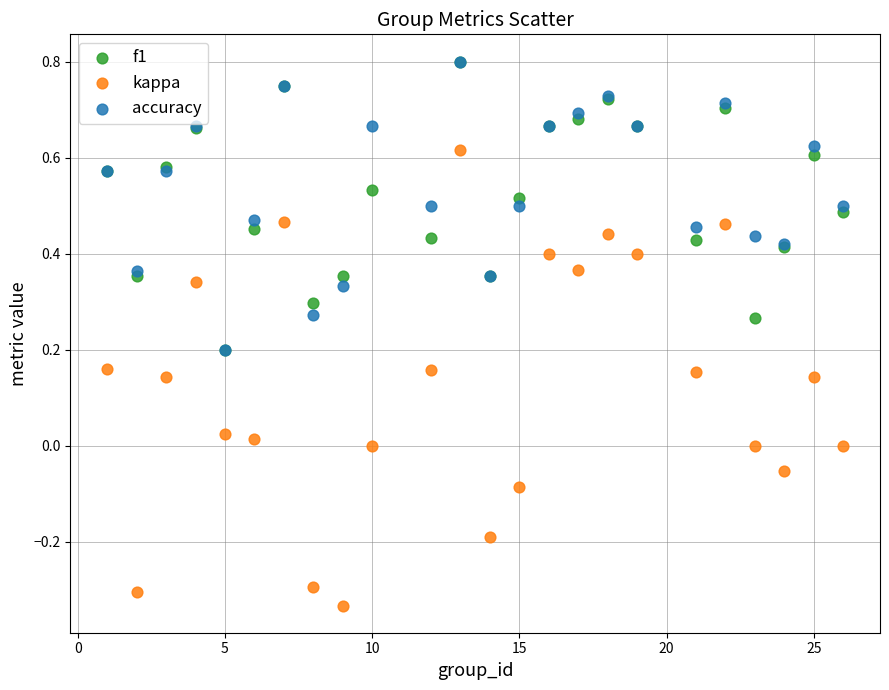

Which series has the widest spread of Y values?

kappa